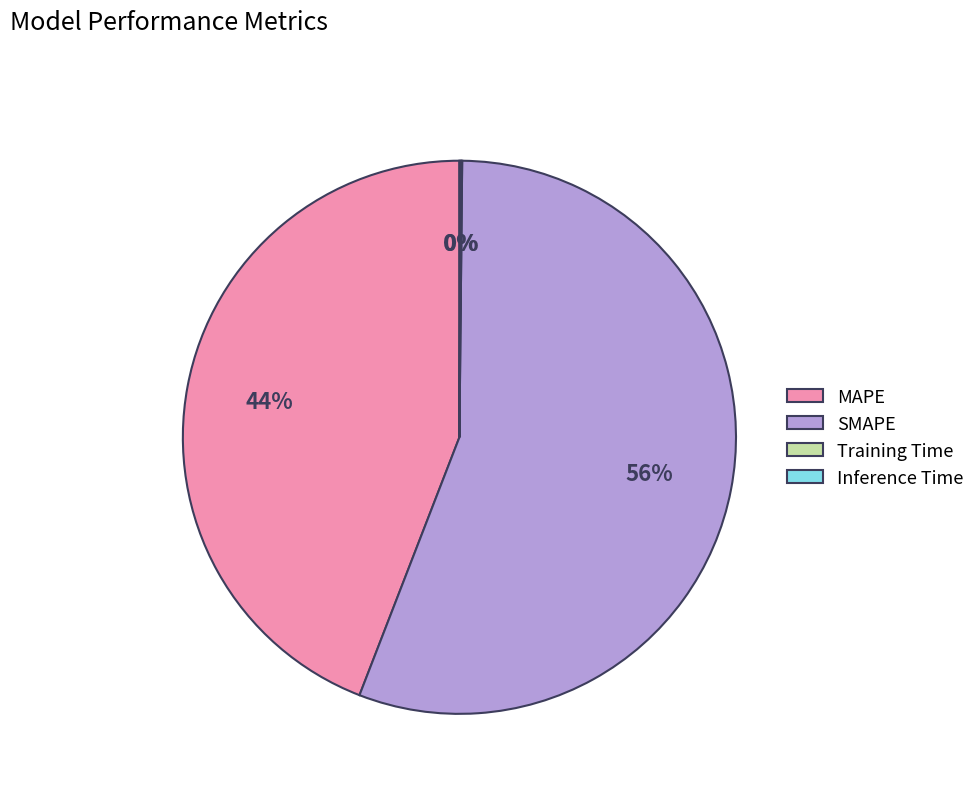

Do MAPE and SMAPE together represent more than half of the pie?

Yes